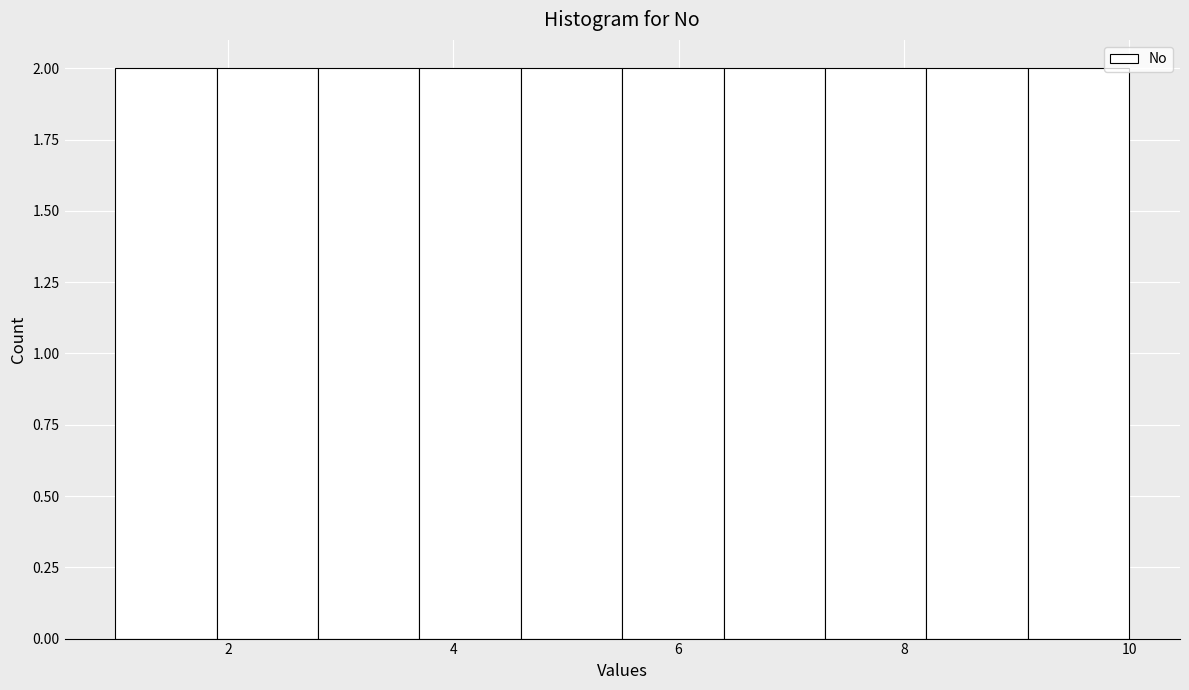

Reading left to right, transcribe this chart: for each bar, give the range it covers on the x-axis and its height. Neither the bar edges nor the heights are printed on the chart, so give them approximately, as read against the axes.

1.0 to 1.9: 2
1.9 to 2.8: 2
2.8 to 3.7: 2
3.7 to 4.6: 2
4.6 to 5.5: 2
5.5 to 6.4: 2
6.4 to 7.3: 2
7.3 to 8.2: 2
8.2 to 9.1: 2
9.1 to 10.0: 2